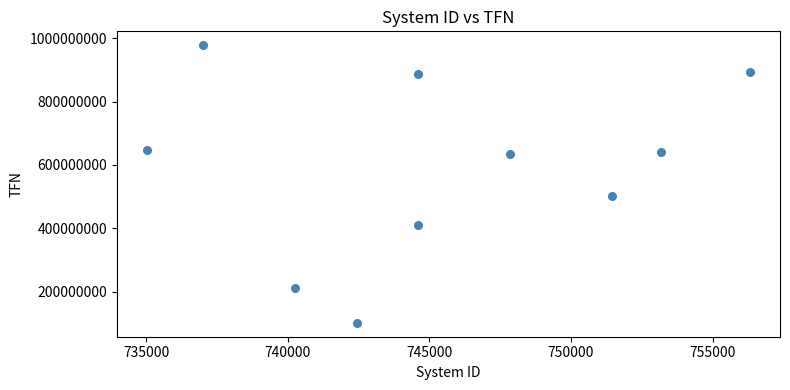

What is the range of Y values (max minus min)?

877366705